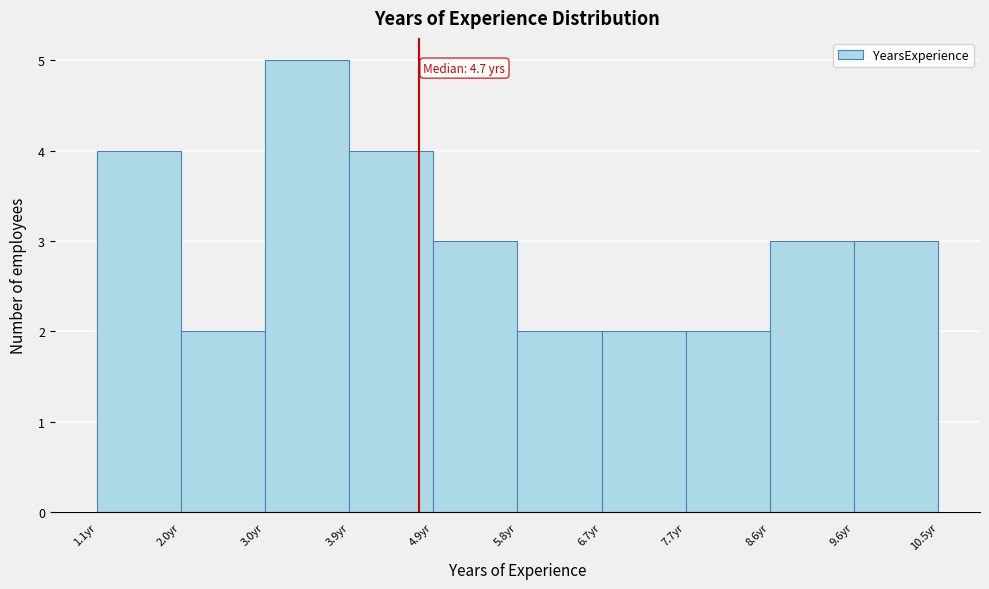

Over which range of the x-axis is the bar tallest?

2.98 to 3.92